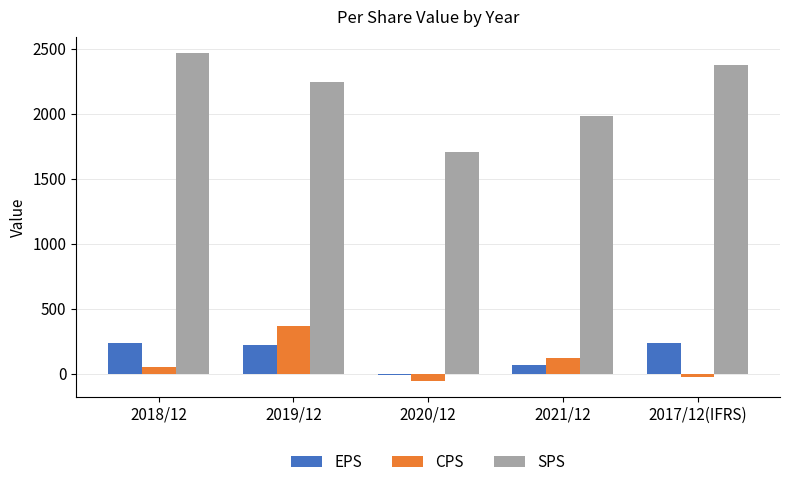

Does the chart contain any negative values?

Yes